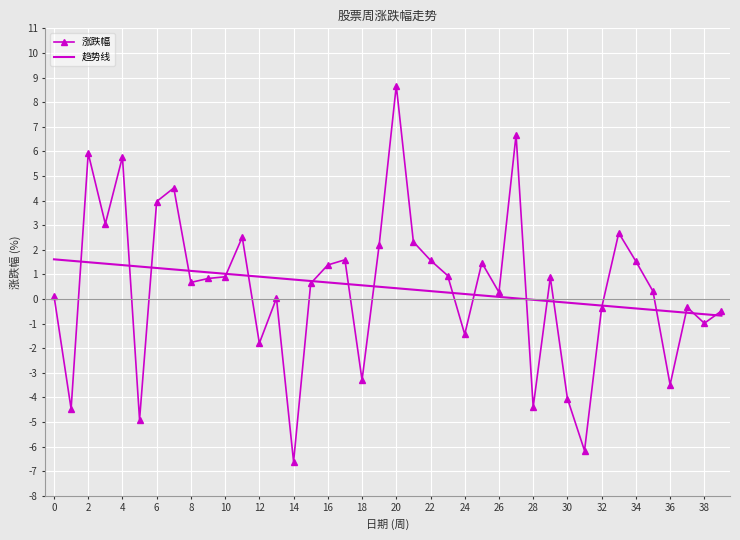

Which series has the widest spread of values?

涨跌幅